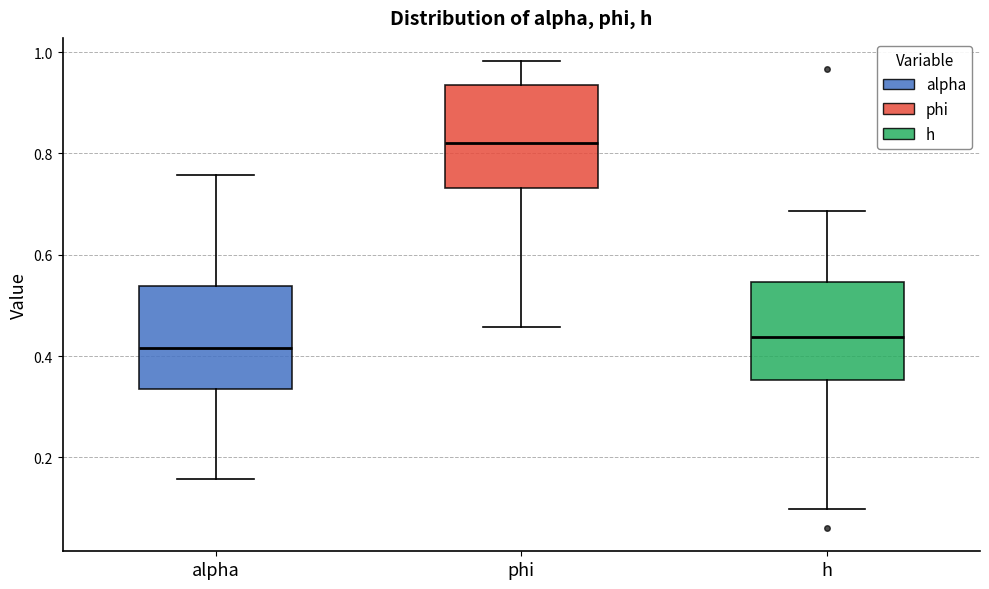

Where does the median line of the box for h sit on the y-axis? The values are not printed on the chart, so give them approximately, as read against the axis.

0.44